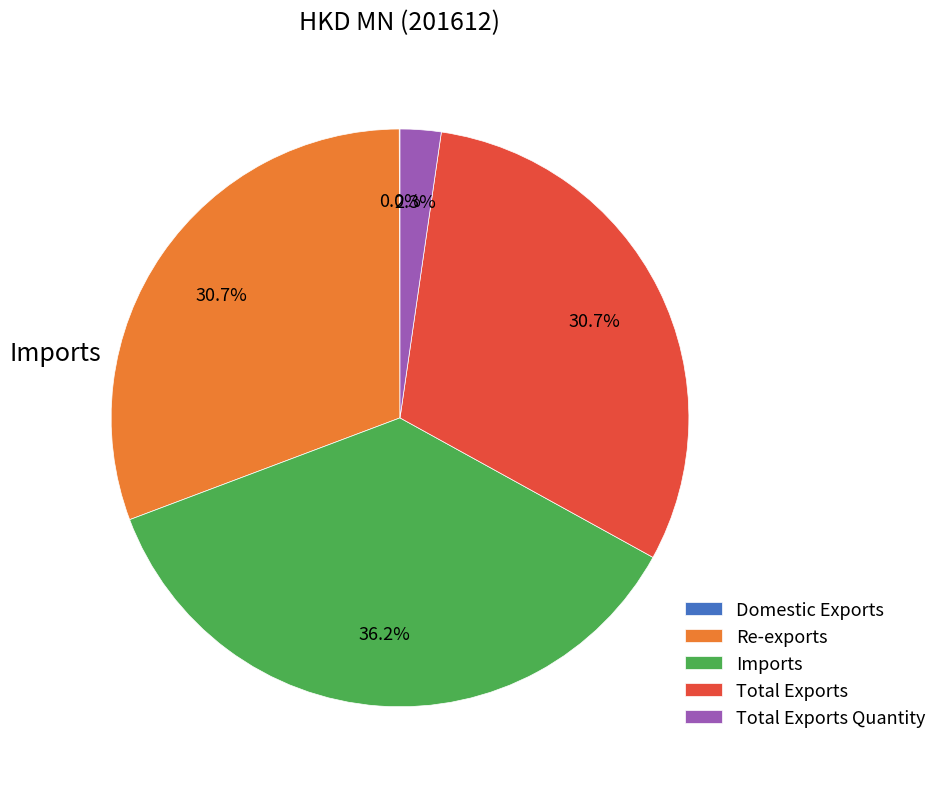

To the nearest percent, what is the difference between the Imports and Re-exports slice percentages?

6%